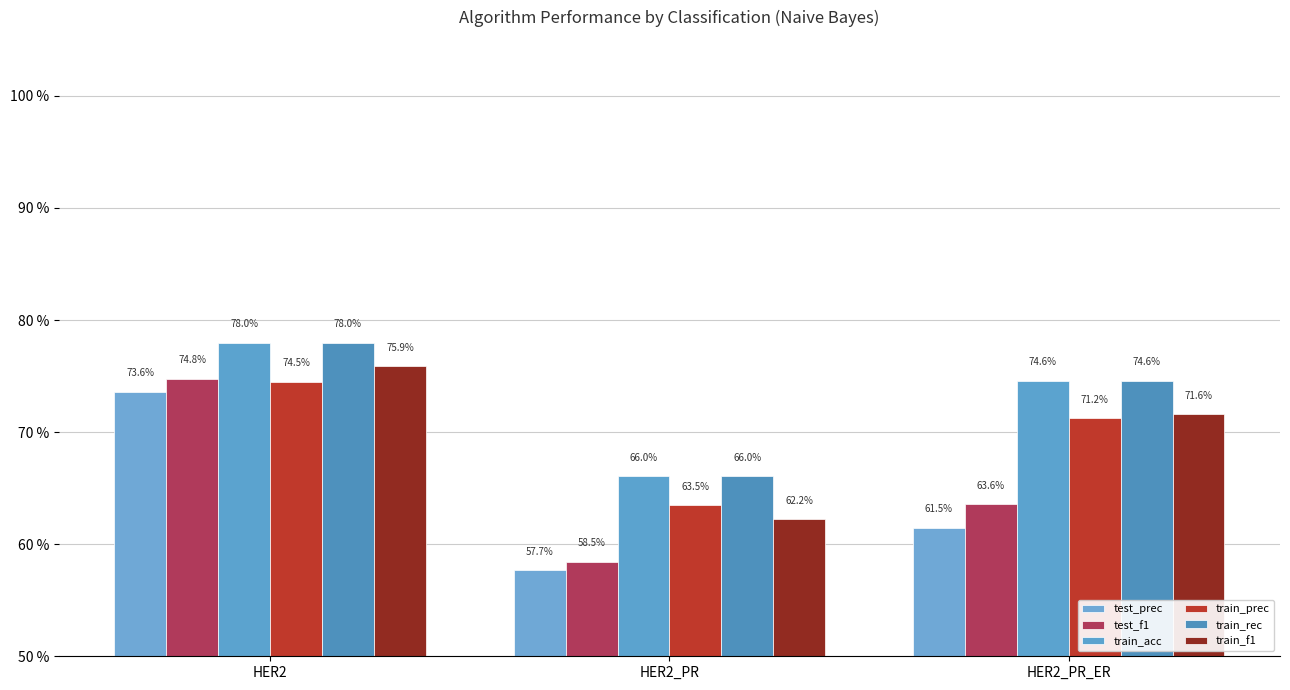

What is the difference between the train_rec values at HER2_PR_ER and HER2_PR?

0.1